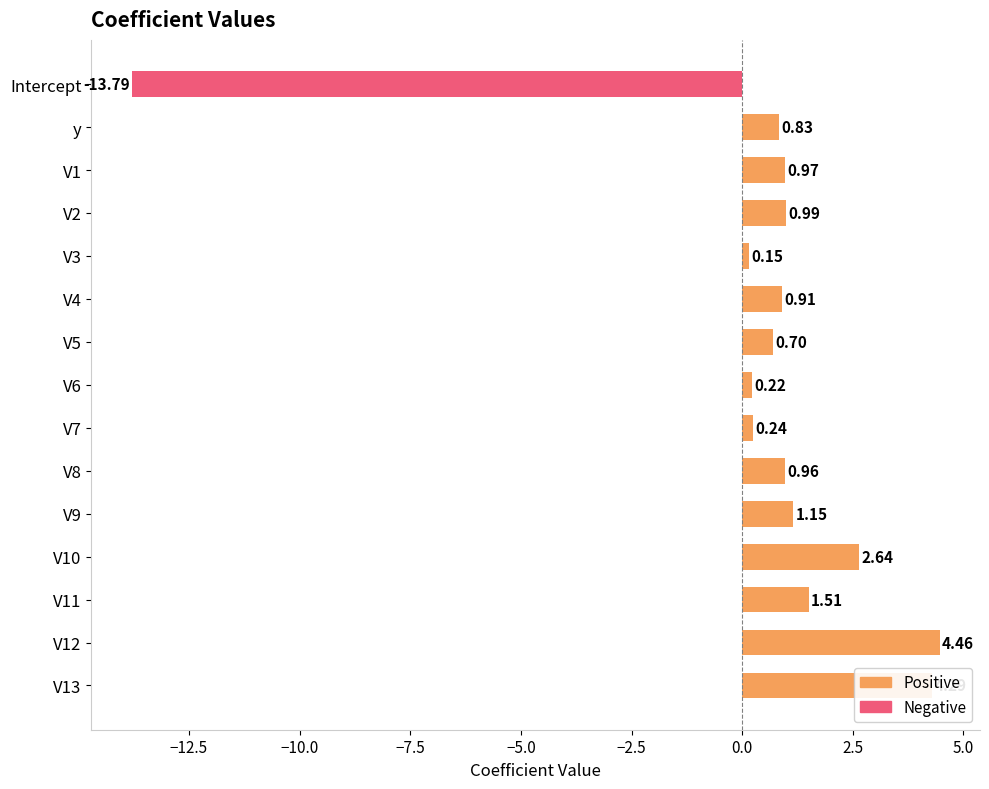

The Negative series shows 0.0 at V4. True or false?

True